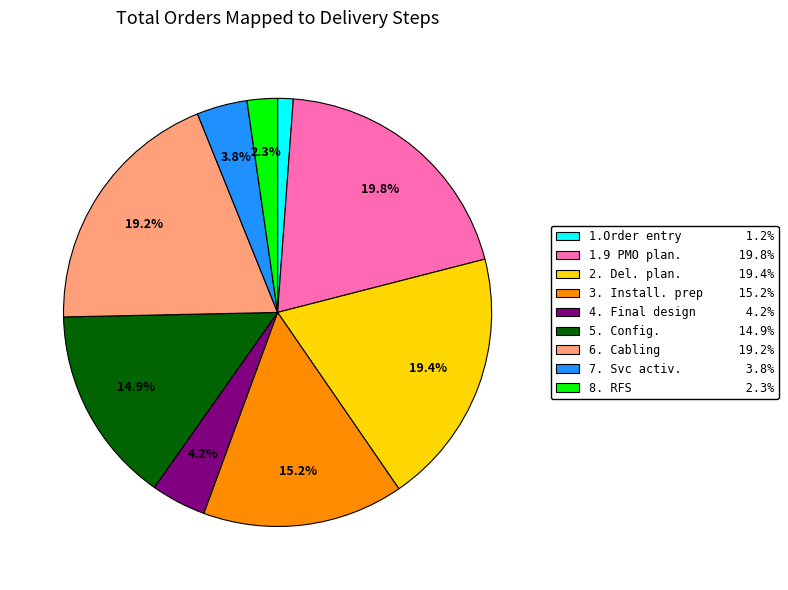

Between 4. Final design 4.2% and 1.9 PMO plan. 19.8%, which is larger?

1.9 PMO plan. 19.8%